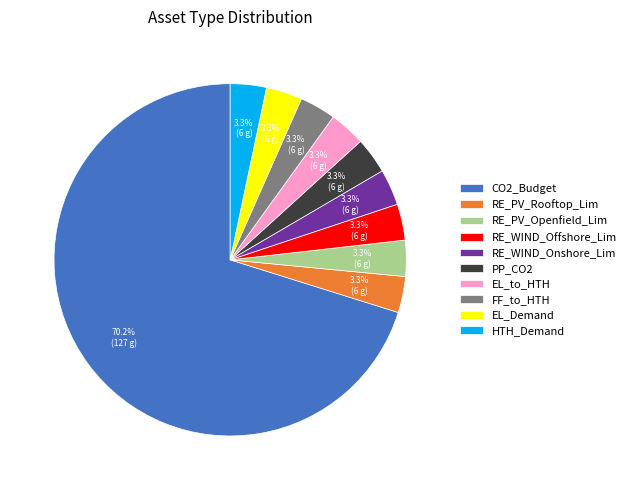

What is the majority slice?

CO2_Budget